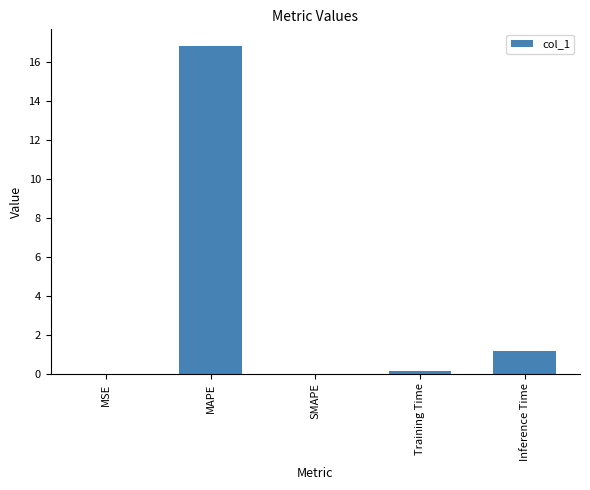

Are the bars grouped side by side (vs. stacked)?

No